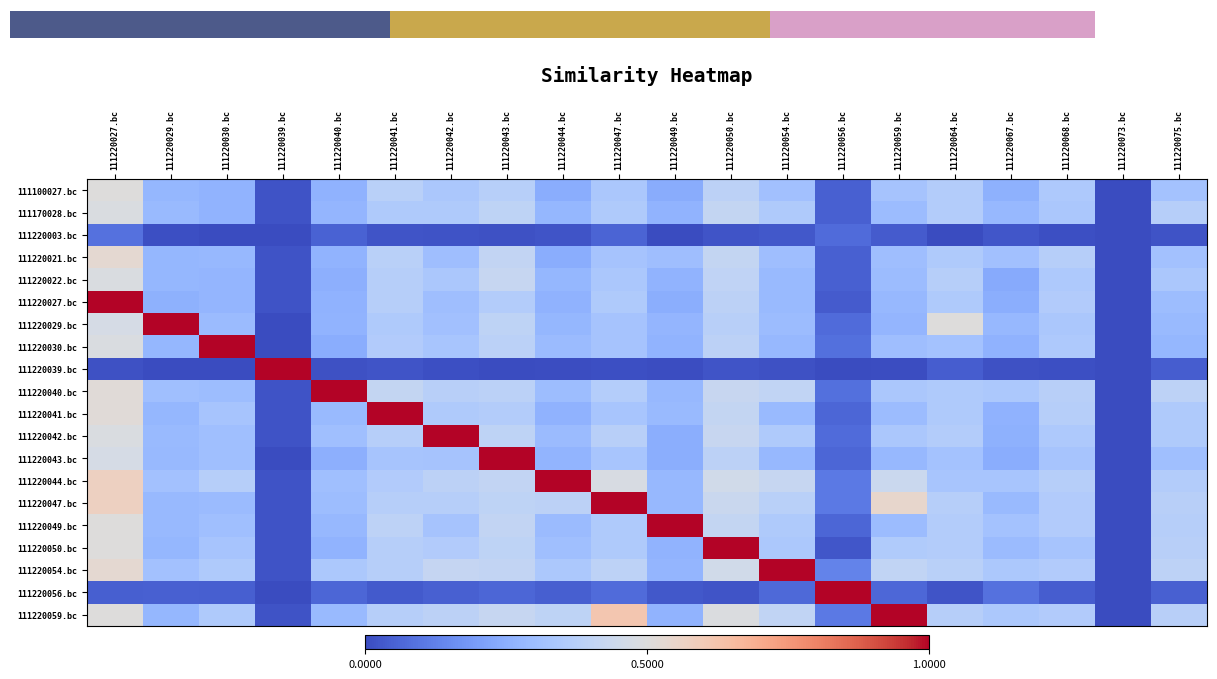

List the series in order of their peak value, highest first.

111220027.bc, 111220029.bc, 111220030.bc, 111220039.bc, 111220040.bc, 111220041.bc, 111220042.bc, 111220043.bc, 111220044.bc, 111220047.bc, 111220049.bc, 111220050.bc, 111220054.bc, 111220056.bc, 111220059.bc, 111220021.bc, 111100027.bc, 111170028.bc, 111220022.bc, 111220003.bc